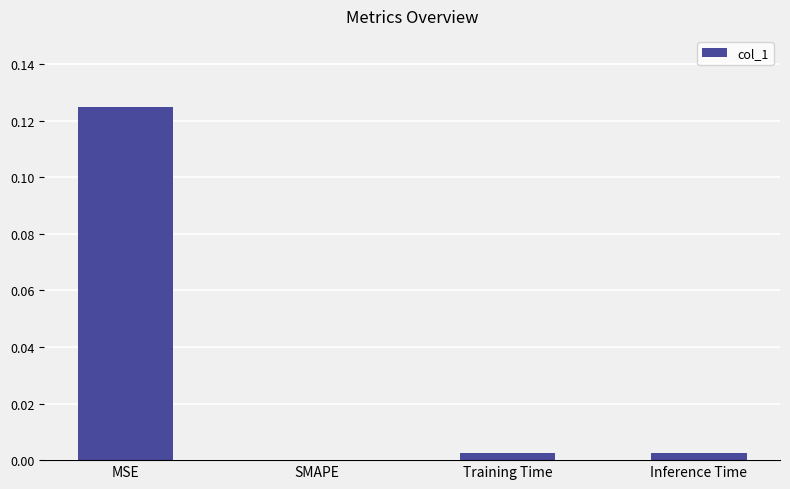

The chart shows a value of 0.0 at Training Time. True or false?

True